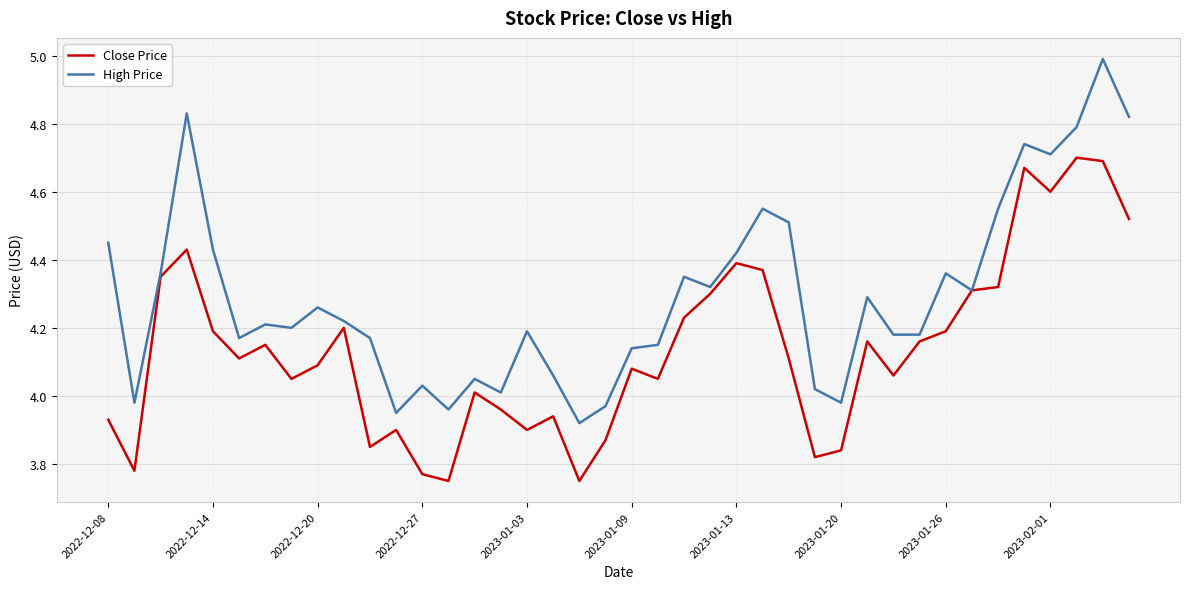

Does the chart have visible grid lines?

Yes